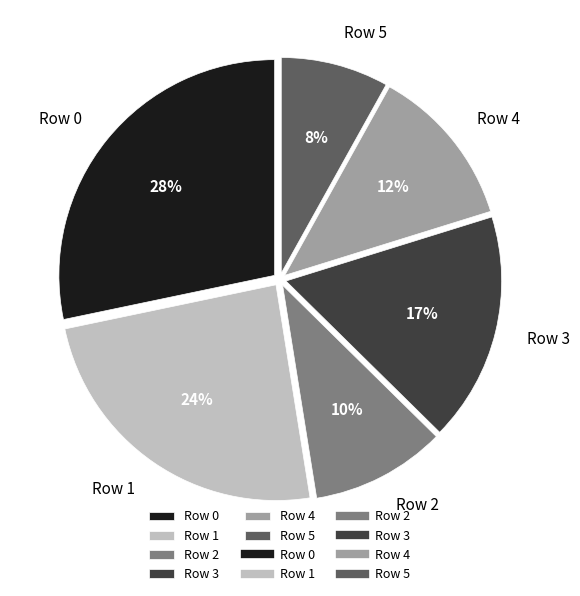

Approximately how many times larger is the value at Row 3 compared to Row 0?

0.6